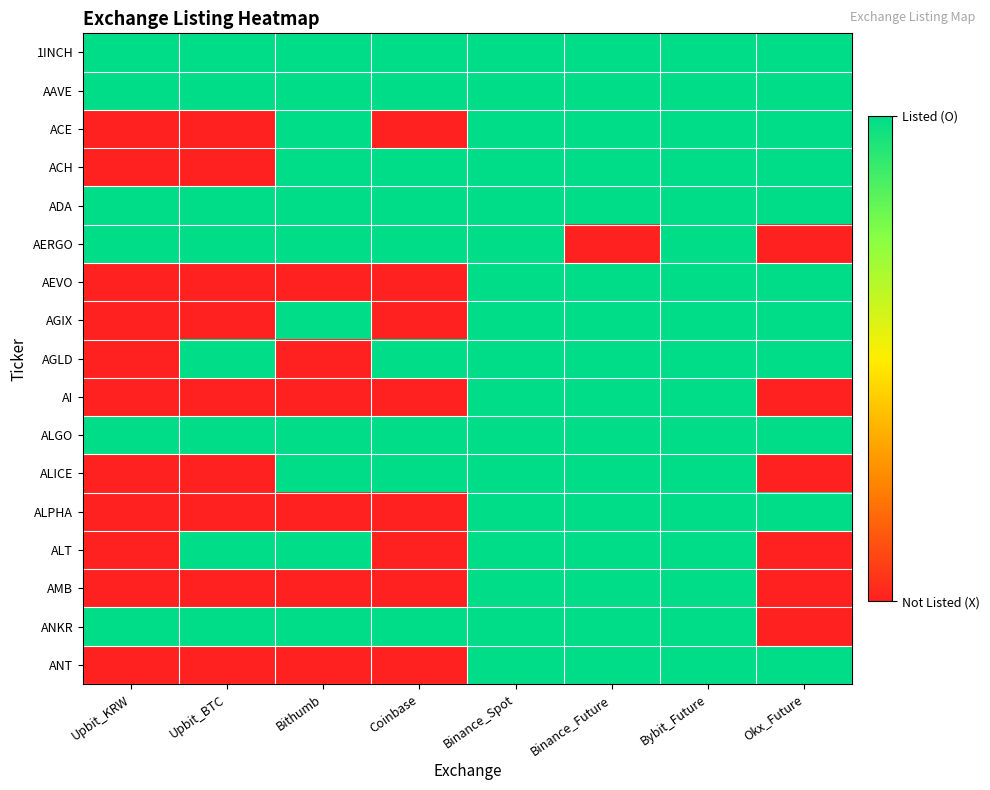

Reading left to right, transcribe all the data shown in this chart.

1INCH: Upbit_KRW=1	Upbit_BTC=1	Bithumb=1	Coinbase=1	Binance_Spot=1	Binance_Future=1	Bybit_Future=1	Okx_Future=1
AAVE: Upbit_KRW=1	Upbit_BTC=1	Bithumb=1	Coinbase=1	Binance_Spot=1	Binance_Future=1	Bybit_Future=1	Okx_Future=1
ACE: Upbit_KRW=0	Upbit_BTC=0	Bithumb=1	Coinbase=0	Binance_Spot=1	Binance_Future=1	Bybit_Future=1	Okx_Future=1
ACH: Upbit_KRW=0	Upbit_BTC=0	Bithumb=1	Coinbase=1	Binance_Spot=1	Binance_Future=1	Bybit_Future=1	Okx_Future=1
ADA: Upbit_KRW=1	Upbit_BTC=1	Bithumb=1	Coinbase=1	Binance_Spot=1	Binance_Future=1	Bybit_Future=1	Okx_Future=1
AERGO: Upbit_KRW=1	Upbit_BTC=1	Bithumb=1	Coinbase=1	Binance_Spot=1	Binance_Future=0	Bybit_Future=1	Okx_Future=0
AEVO: Upbit_KRW=0	Upbit_BTC=0	Bithumb=0	Coinbase=0	Binance_Spot=1	Binance_Future=1	Bybit_Future=1	Okx_Future=1
AGIX: Upbit_KRW=0	Upbit_BTC=0	Bithumb=1	Coinbase=0	Binance_Spot=1	Binance_Future=1	Bybit_Future=1	Okx_Future=1
AGLD: Upbit_KRW=0	Upbit_BTC=1	Bithumb=0	Coinbase=1	Binance_Spot=1	Binance_Future=1	Bybit_Future=1	Okx_Future=1
AI: Upbit_KRW=0	Upbit_BTC=0	Bithumb=0	Coinbase=0	Binance_Spot=1	Binance_Future=1	Bybit_Future=1	Okx_Future=0
ALGO: Upbit_KRW=1	Upbit_BTC=1	Bithumb=1	Coinbase=1	Binance_Spot=1	Binance_Future=1	Bybit_Future=1	Okx_Future=1
ALICE: Upbit_KRW=0	Upbit_BTC=0	Bithumb=1	Coinbase=1	Binance_Spot=1	Binance_Future=1	Bybit_Future=1	Okx_Future=0
ALPHA: Upbit_KRW=0	Upbit_BTC=0	Bithumb=0	Coinbase=0	Binance_Spot=1	Binance_Future=1	Bybit_Future=1	Okx_Future=1
ALT: Upbit_KRW=0	Upbit_BTC=1	Bithumb=1	Coinbase=0	Binance_Spot=1	Binance_Future=1	Bybit_Future=1	Okx_Future=0
AMB: Upbit_KRW=0	Upbit_BTC=0	Bithumb=0	Coinbase=0	Binance_Spot=1	Binance_Future=1	Bybit_Future=1	Okx_Future=0
ANKR: Upbit_KRW=1	Upbit_BTC=1	Bithumb=1	Coinbase=1	Binance_Spot=1	Binance_Future=1	Bybit_Future=1	Okx_Future=0
ANT: Upbit_KRW=0	Upbit_BTC=0	Bithumb=0	Coinbase=0	Binance_Spot=1	Binance_Future=1	Bybit_Future=1	Okx_Future=1